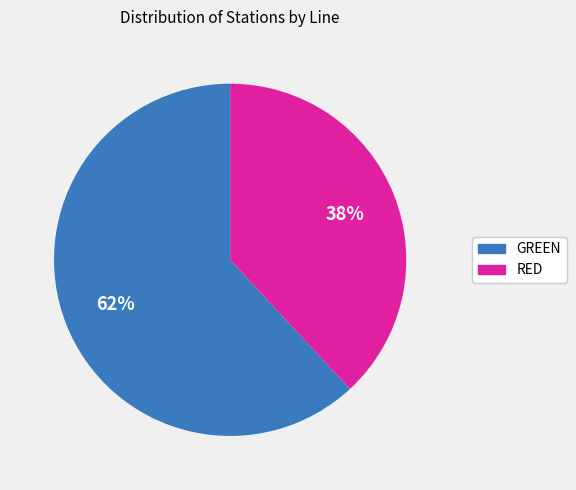

To the nearest percent, what portion does GREEN represent?

62%